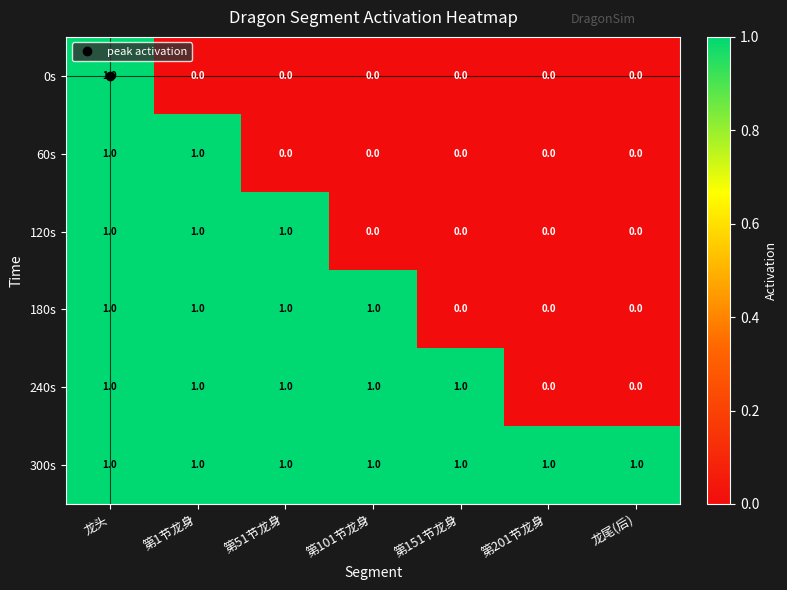

What is the sum of all 180s values?

4